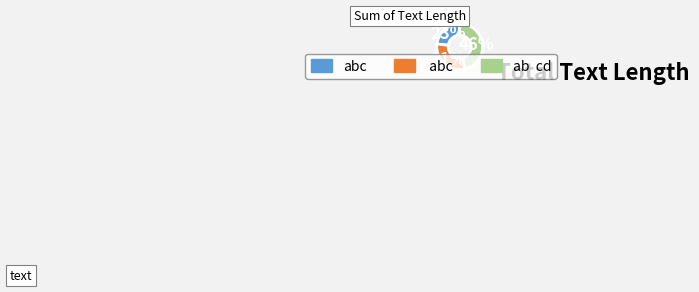

Does any single category account for the majority?

No